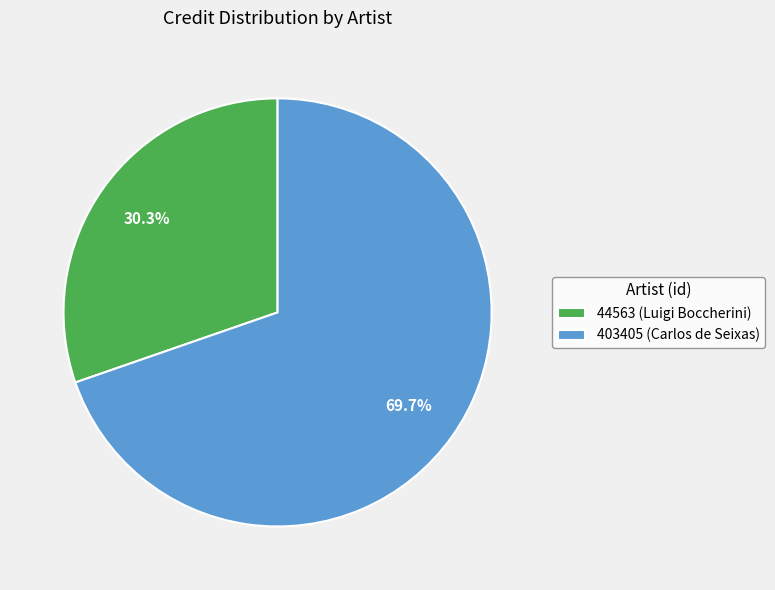

How many segments does this pie chart have?

2